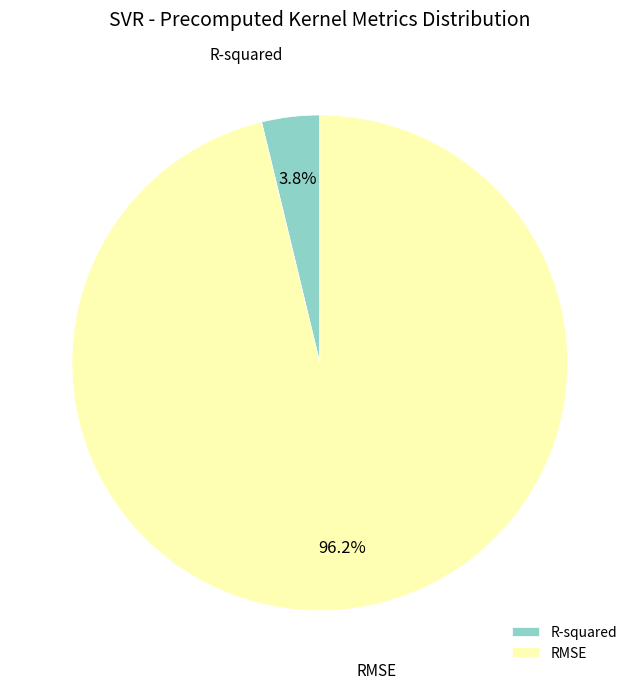

Which category has the biggest portion of the pie?

RMSE